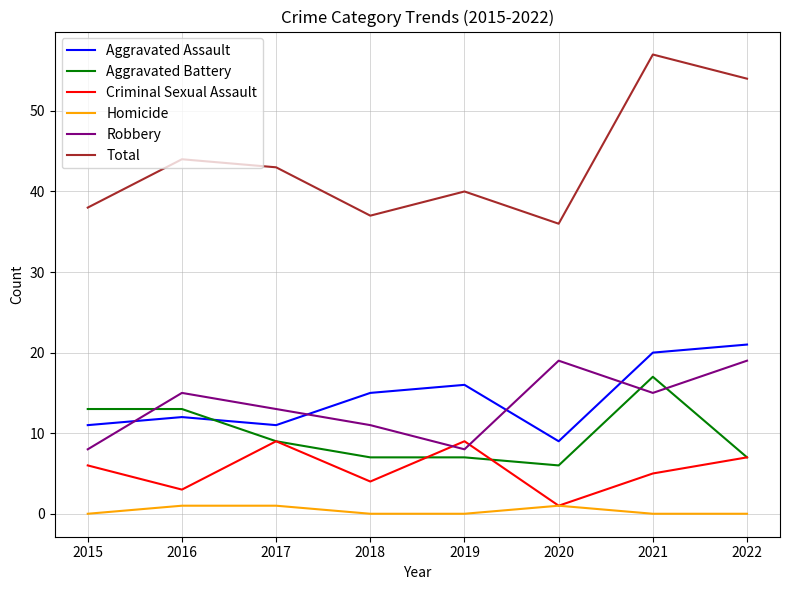

Reading left to right, extract all data points from this chart.

Aggravated Assault: 11	12	11	15	16	9	20	21
Aggravated Battery: 13	13	9	7	7	6	17	7
Criminal Sexual Assault: 6	3	9	4	9	1	5	7
Homicide: 0	1	1	0	0	1	0	0
Robbery: 8	15	13	11	8	19	15	19
Total: 38	44	43	37	40	36	57	54